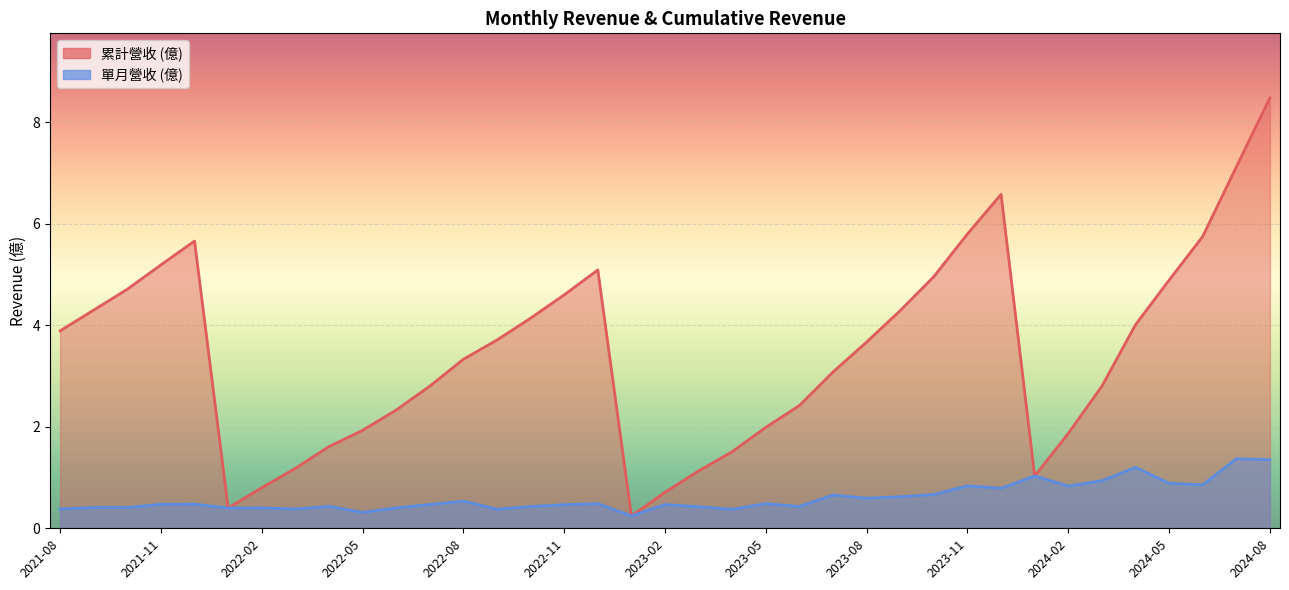

What is the maximum value for 營業收入?

1.4